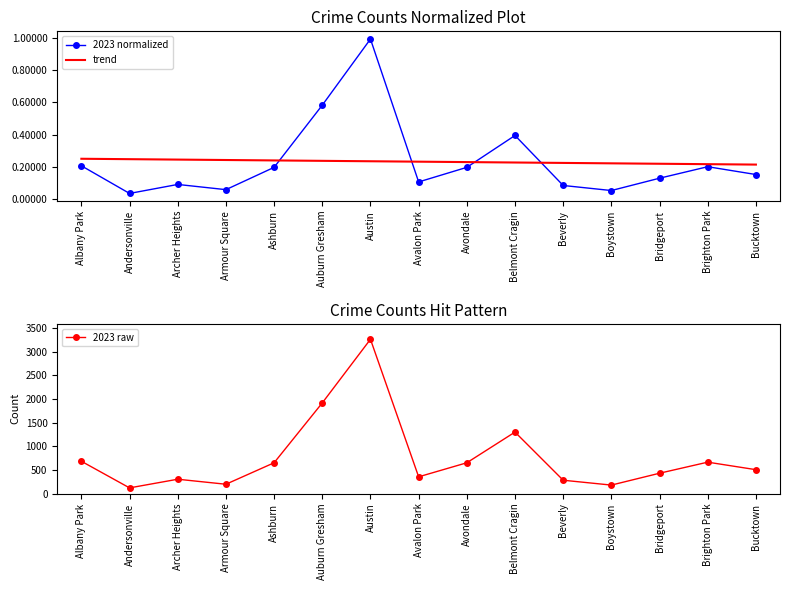

Between Andersonville and Brighton Park, which series saw the biggest shift?

2023 raw